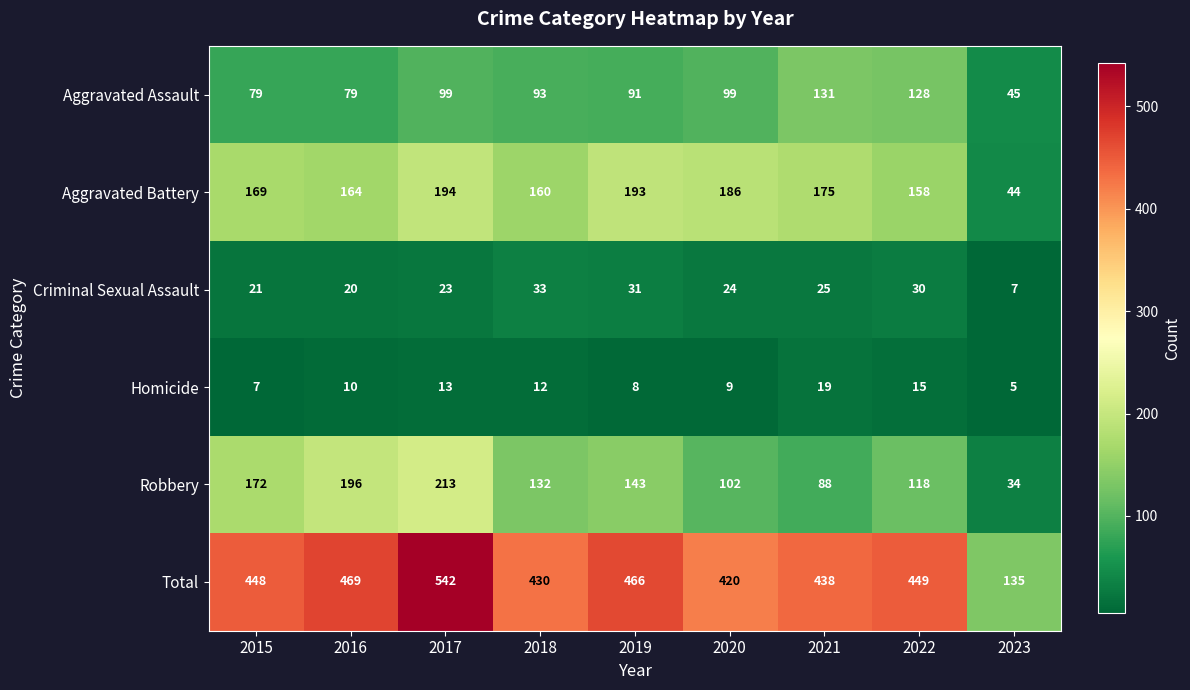

At how many categories does at least one series exceed 522?

1